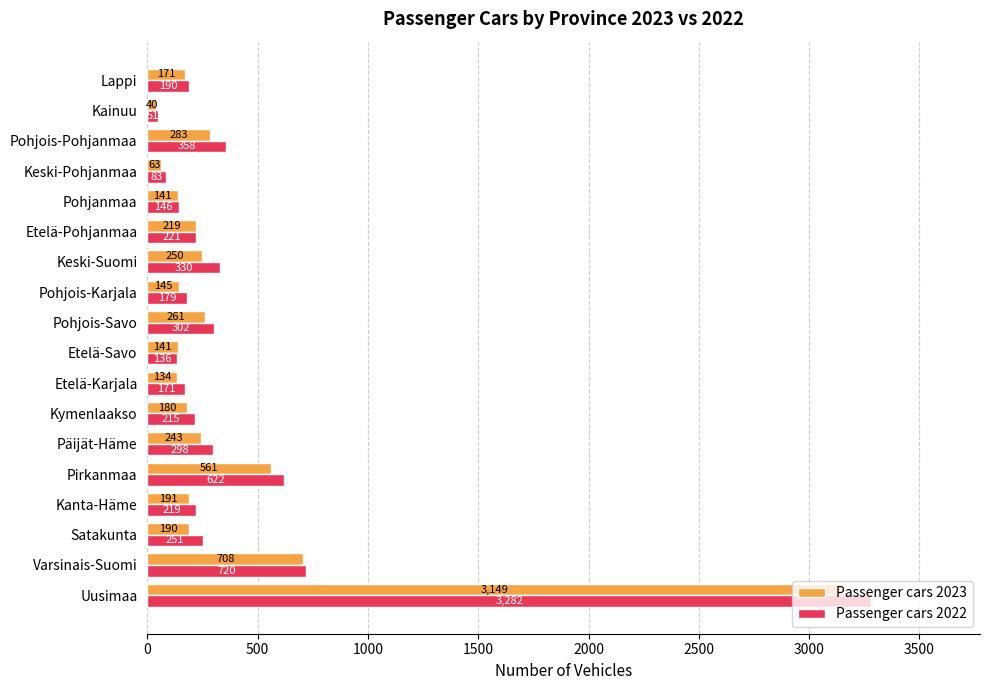

What value does the Passenger cars 2022 series have at Etelä-Karjala, to the nearest 100?

200